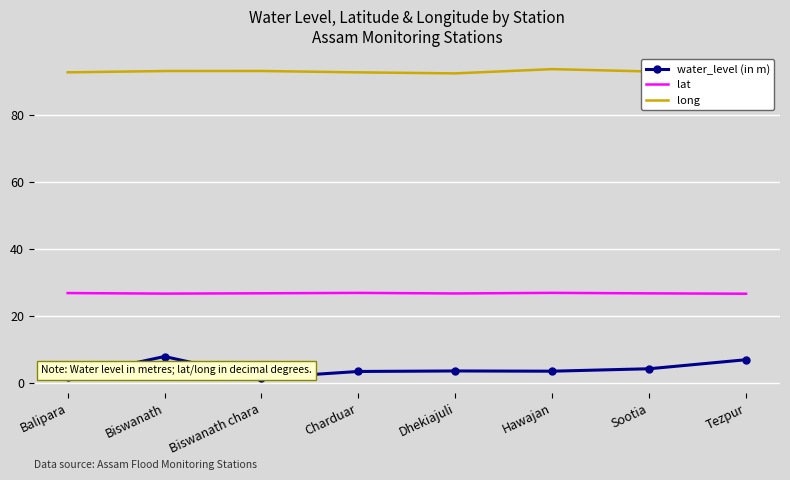

True or false: lat and water_level (in m) intersect in this chart.

False